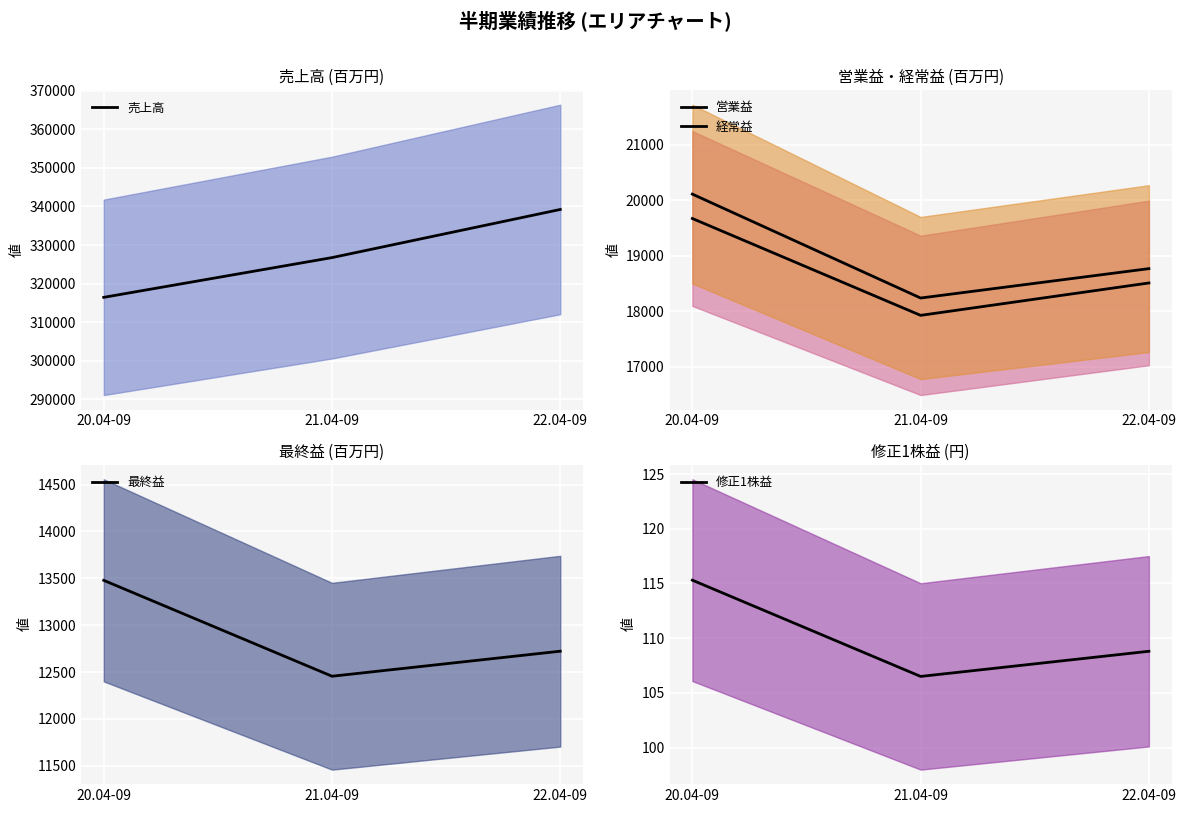

What is the sum of all 経常益 values?

57119.0